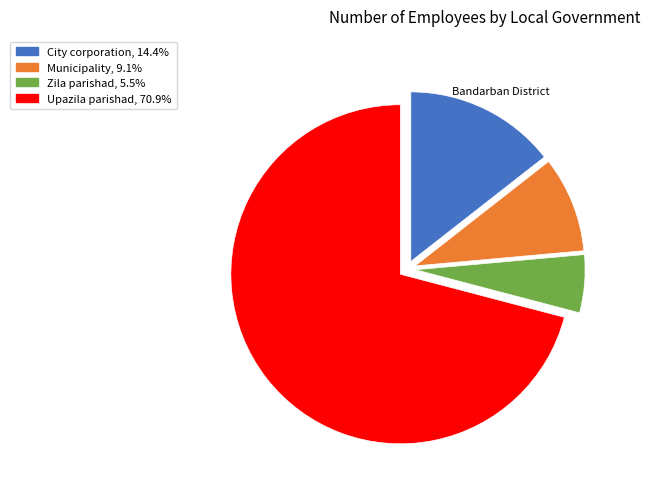

Is there a majority slice in this chart?

Yes